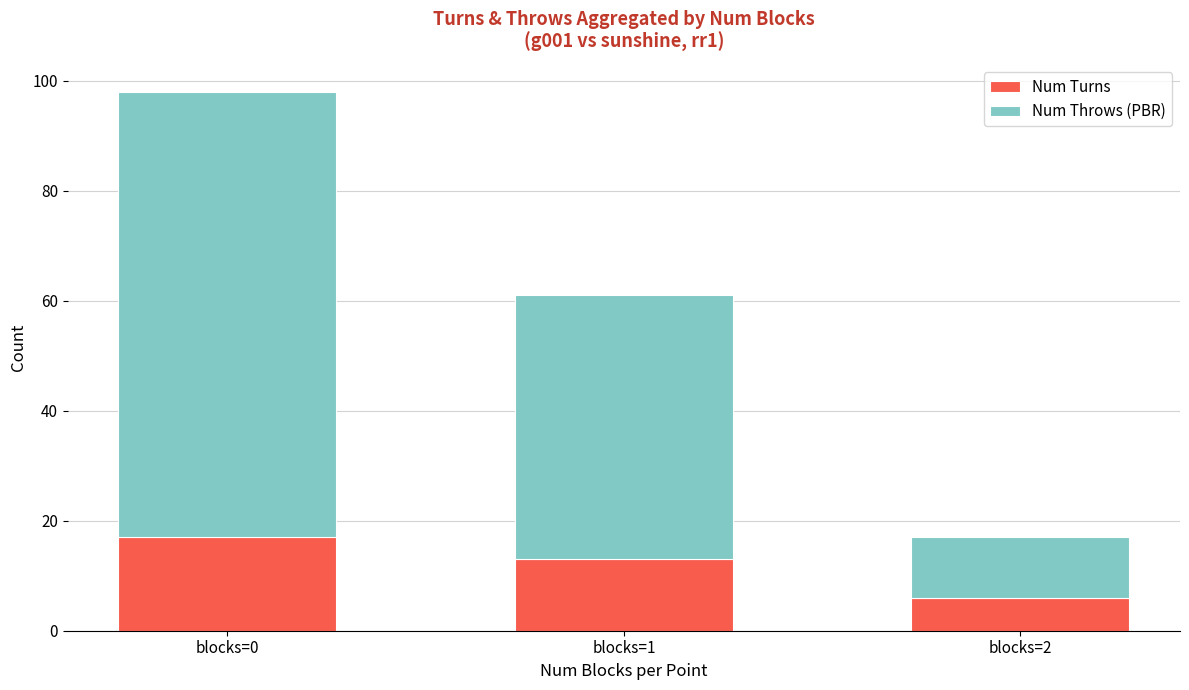

Reading left to right, list the values for the Num Turns series.

17	13	6